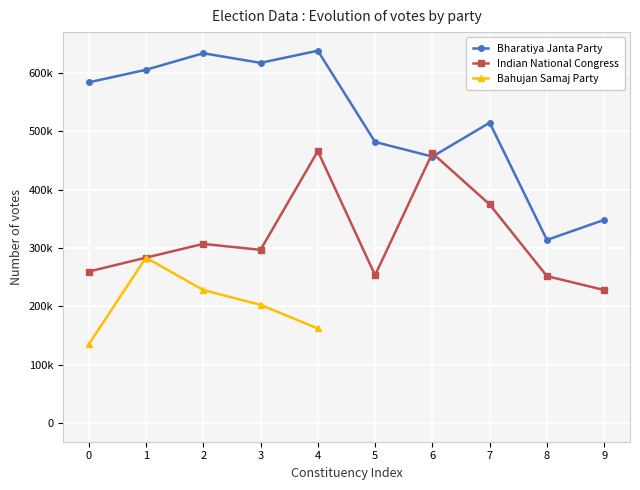

Which series ends up on top after the final intersection of Indian National Congress and Bharatiya Janta Party?

Bharatiya Janta Party